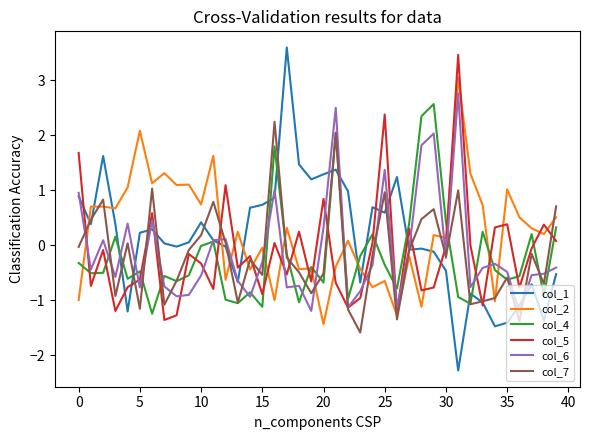

What is the maximum value for col_1?

3.6